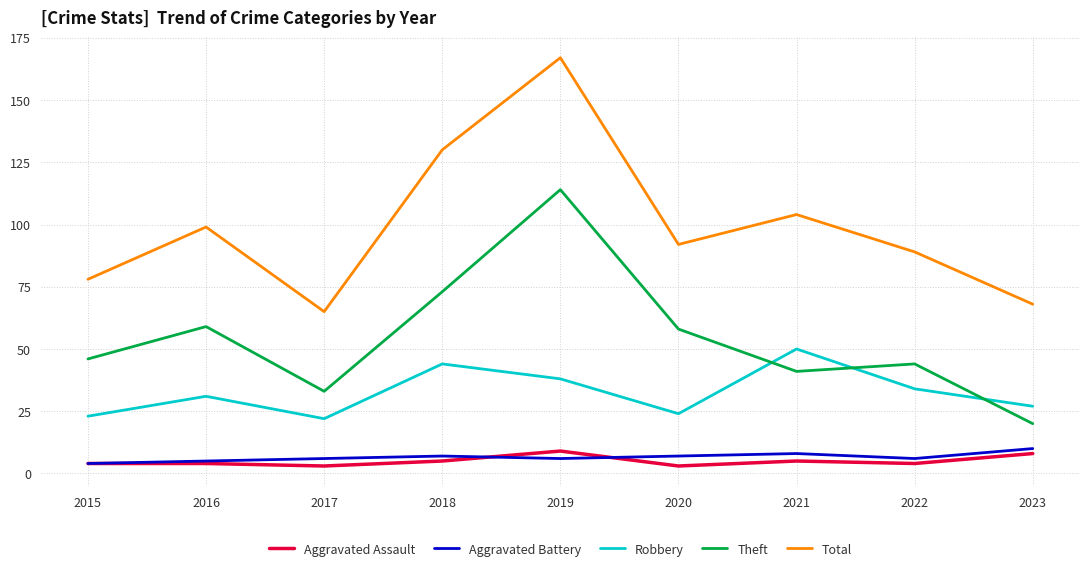

Which series has the largest total across all categories?

Total